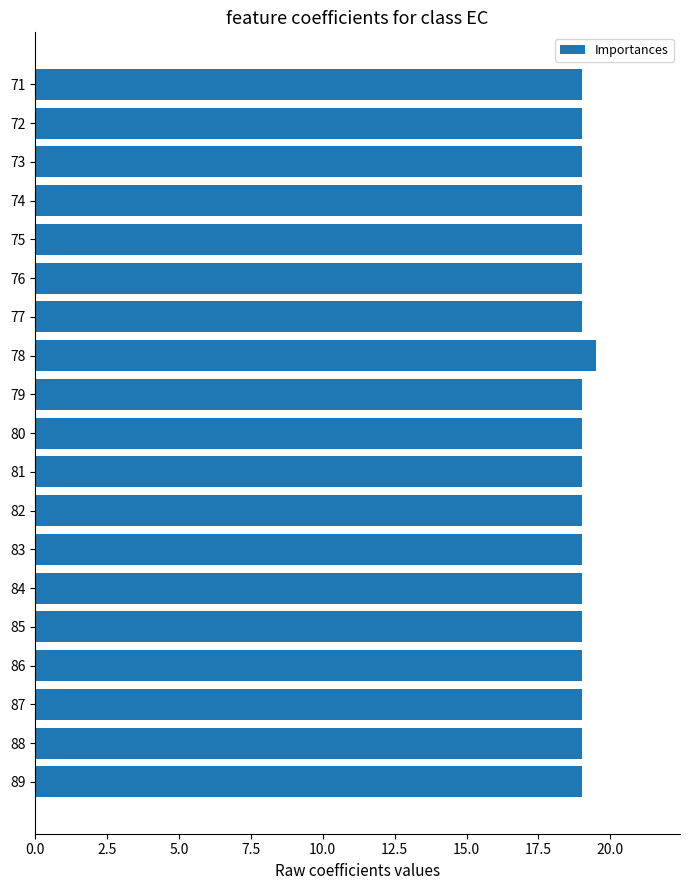

The value at 73 is 25.8. True or false?

False